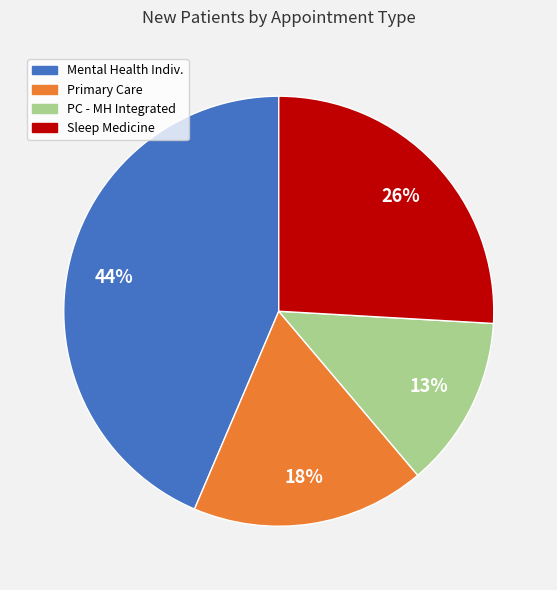

To the nearest percent, what is the difference between the largest and smallest slice percentages?

31%